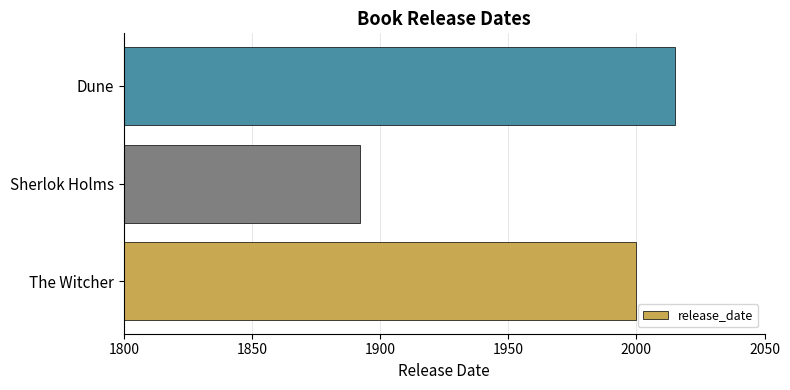

Reading bottom to top, what are all the values shown in this chart?

2000	1892	2015